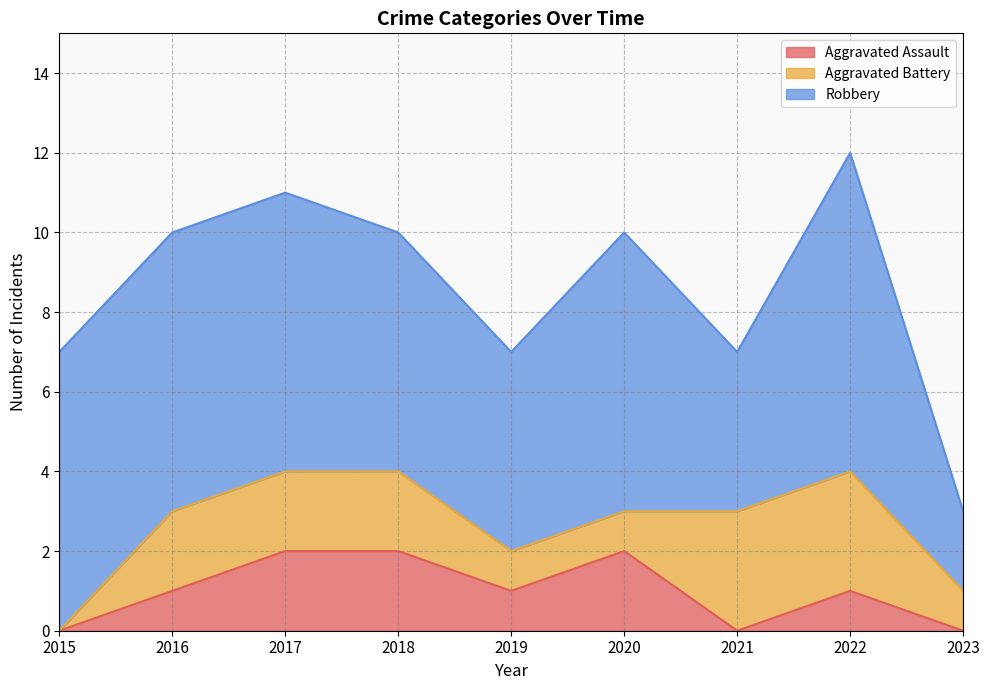

Which series ends up on top after the final intersection of Aggravated Battery and Aggravated Assault?

Aggravated Battery